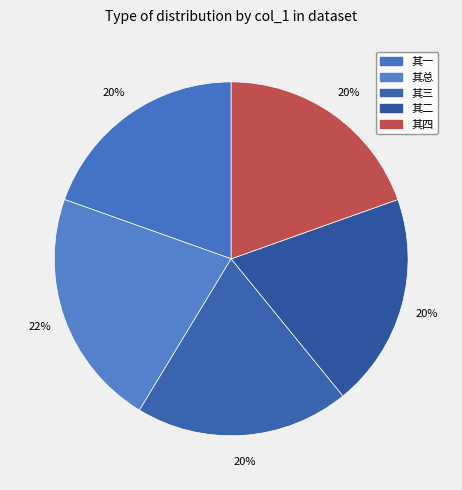

Count the number of slices in the pie.

5